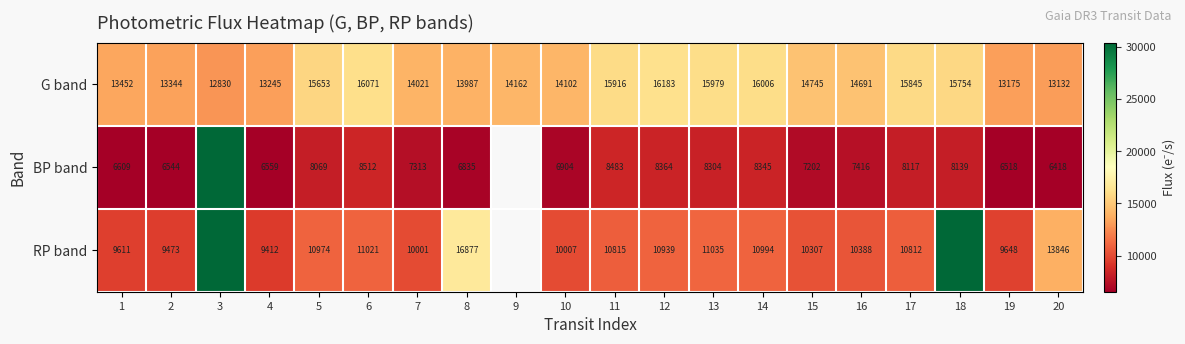

Which series changed the most between 8 and 14?

RP band